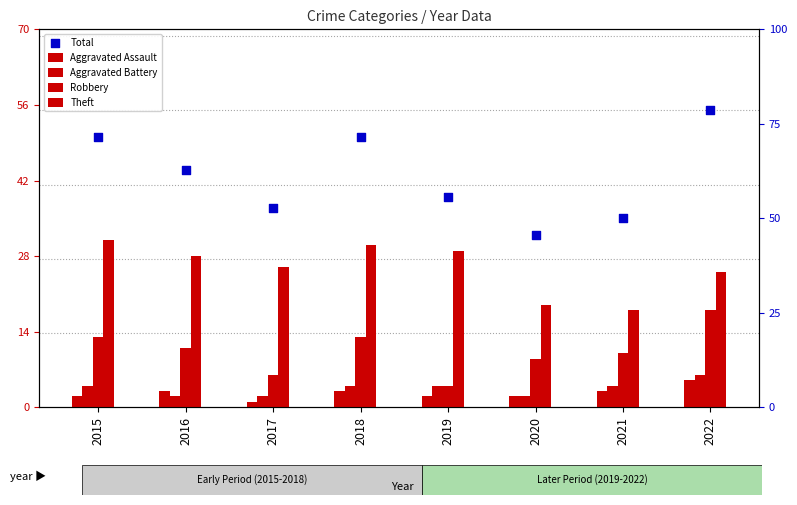

What are all the series names shown in the legend?

Aggravated Assault, Aggravated Battery, Robbery, Theft, Total